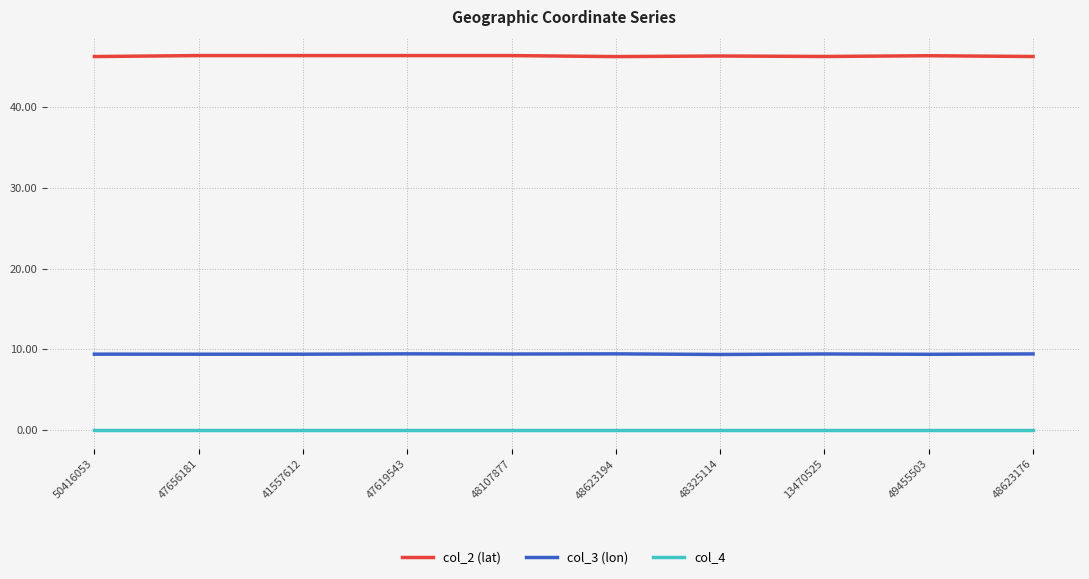

True or false: col_3 (lon) and col_4 cross at least once.

False